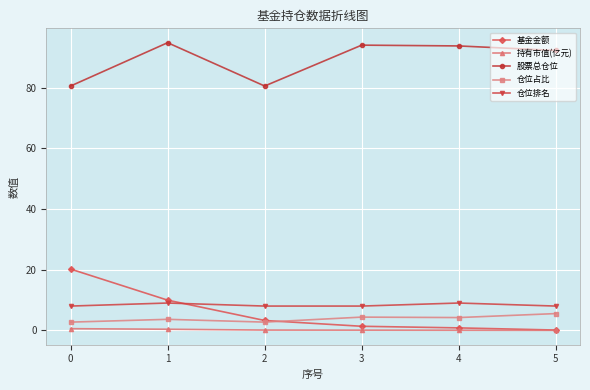

At how many categories does at least one series exceed 11?

6